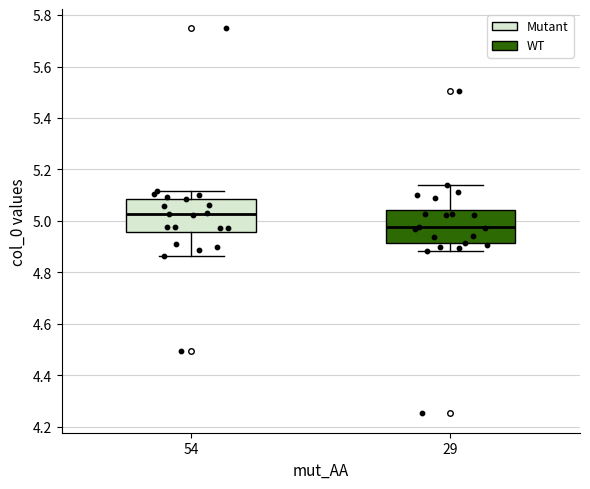

Reading left to right, read every box against the y-axis: the position of its median line, the range the box covers, and the ends of its whiskers. The values are not printed on the chart, so give them approximately, as read against the axis.

54: median 5.02, box 4.96 to 5.08, whiskers 4.86 to 5.12
29: median 4.98, box 4.92 to 5.04, whiskers 4.88 to 5.14